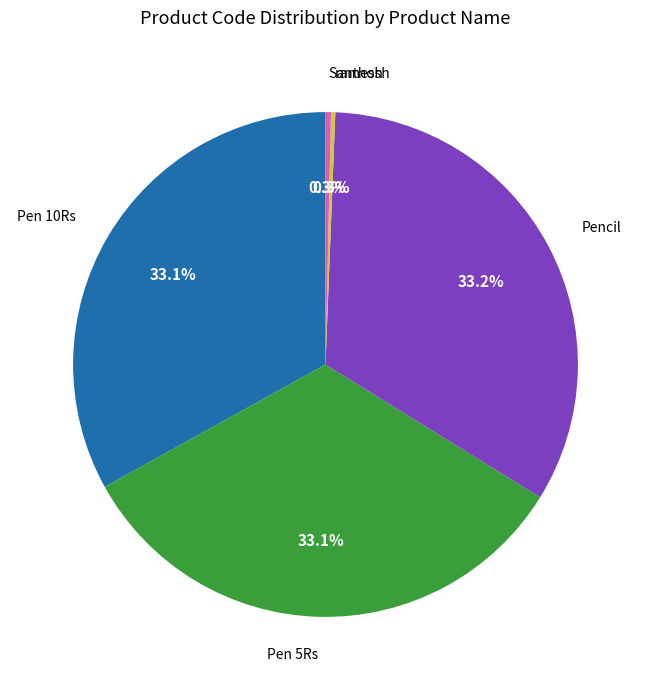

Does any single category account for the majority?

No